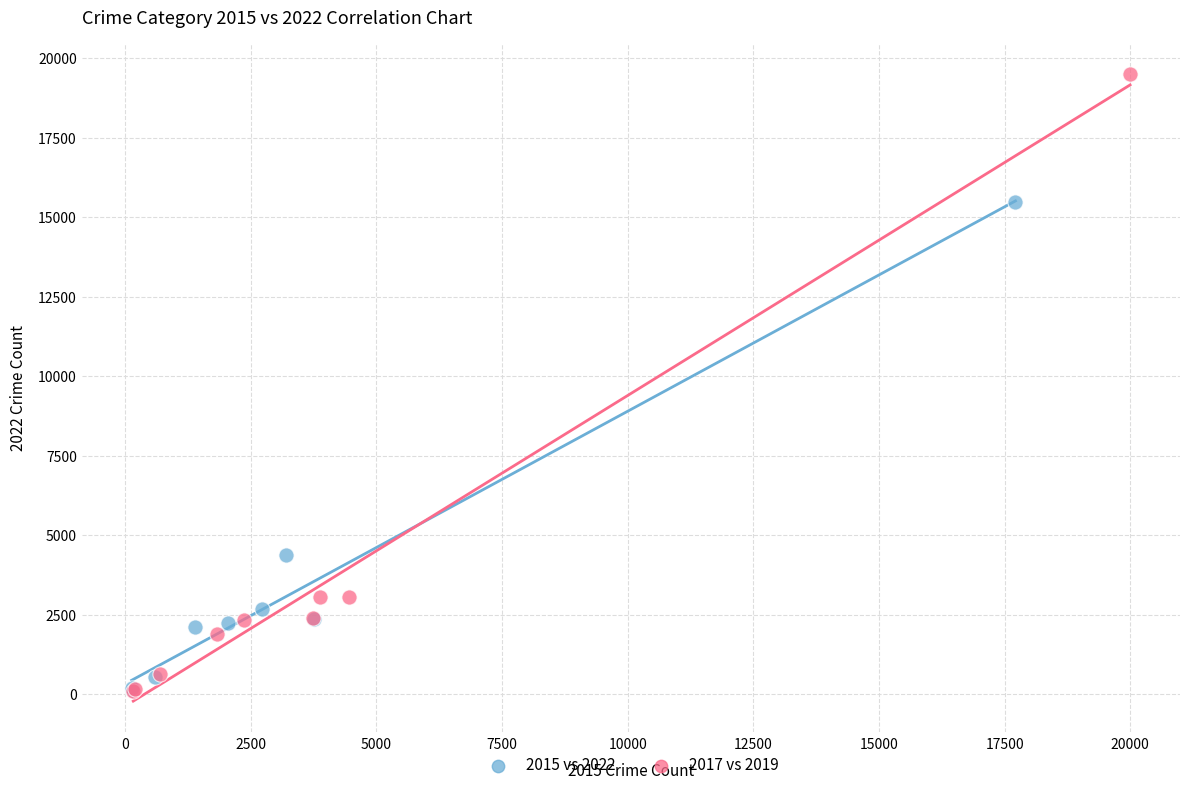

Which series contains the highest Y value?

2017 vs 2019